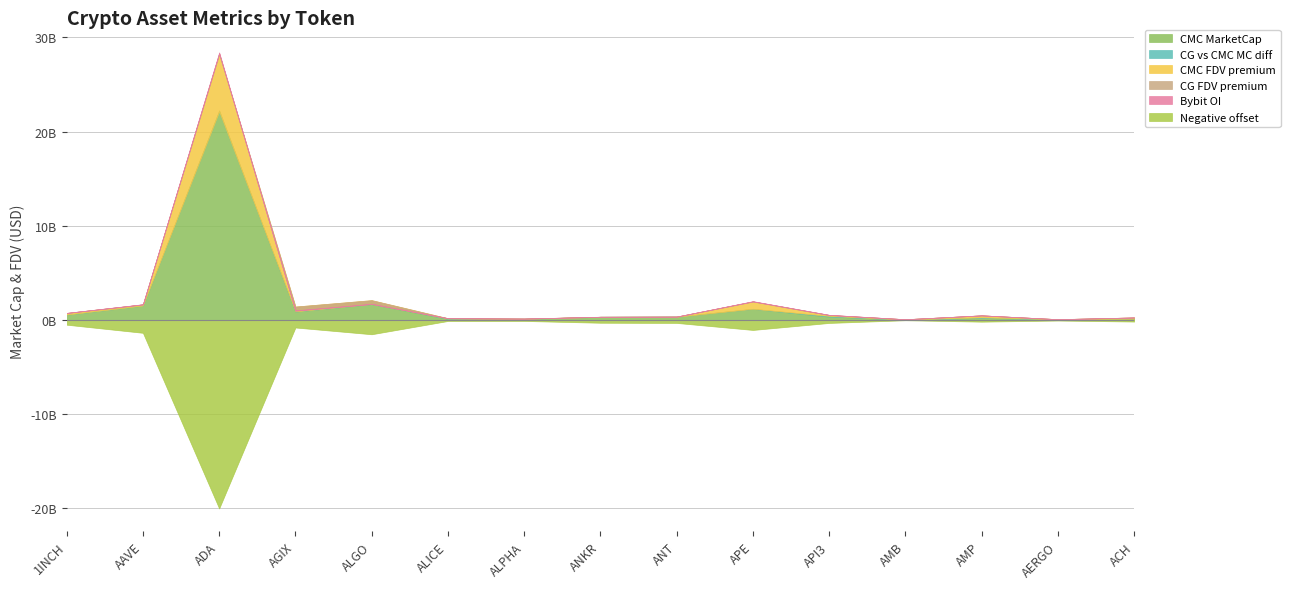

Reading left to right, transcribe all the data shown in this chart.

CMC_MarketCap: 562789717	1520612518	22246664516	893064623	1690464638	123851288	120719087	331920254	354750054	1182137992	354938048	34128757	205555038	69416477	192219463
CG_MarketCap: 564282923	1521099662	22118318699	901531164	1698714017	160598424	120813628	334357525	327362340	1174802246	430833374	33731689	272895809	67824770	129856510
CMC_FDV: 739369449	1650322136	28223486881	1421402053	2100532407	182366676	142693956	331920254	354750054	1954283577	514712410	71879132	484071826	77996042	260928263
CG_FDV: 741153112	1650820593	28311207029	992532871	1698714038	183541056	142805707	334357525	353034524	1969036065	534971599	71042858	483510092	76207606	262671167
Bybit_OI: 7767377	20207906	104432528	23744869	13333635	3523070	2561210	6245905	3351258	24776061	5643324	1979796	0	946639	2769035